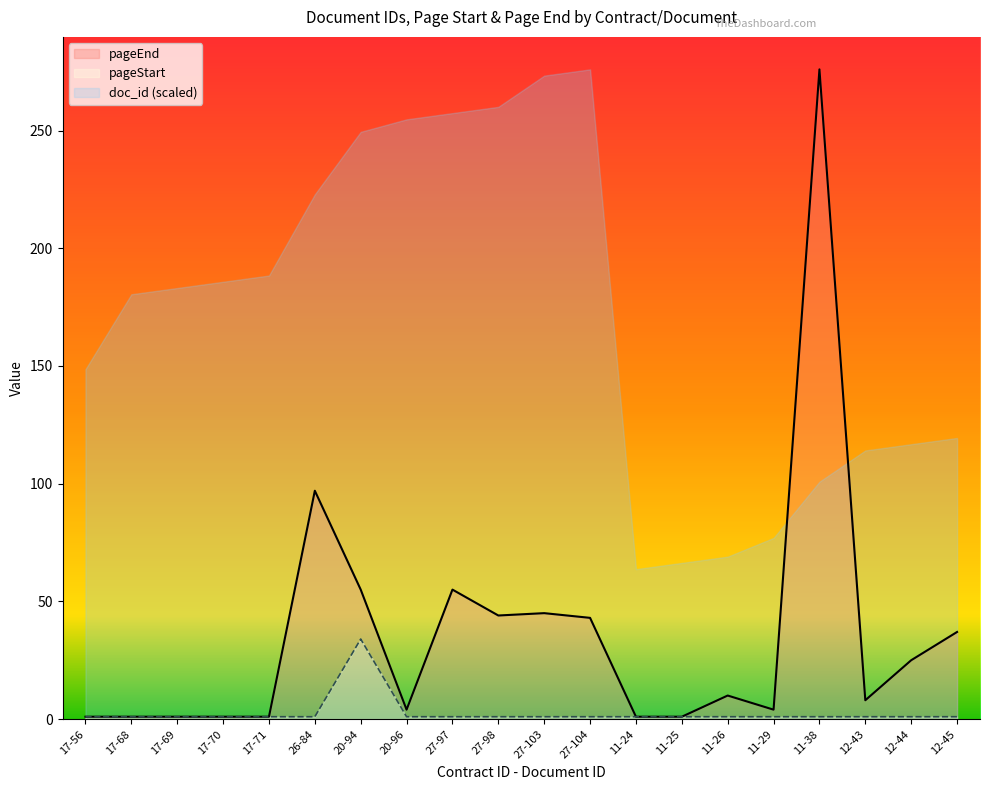

What is the maximum value shown in the chart?

276.0